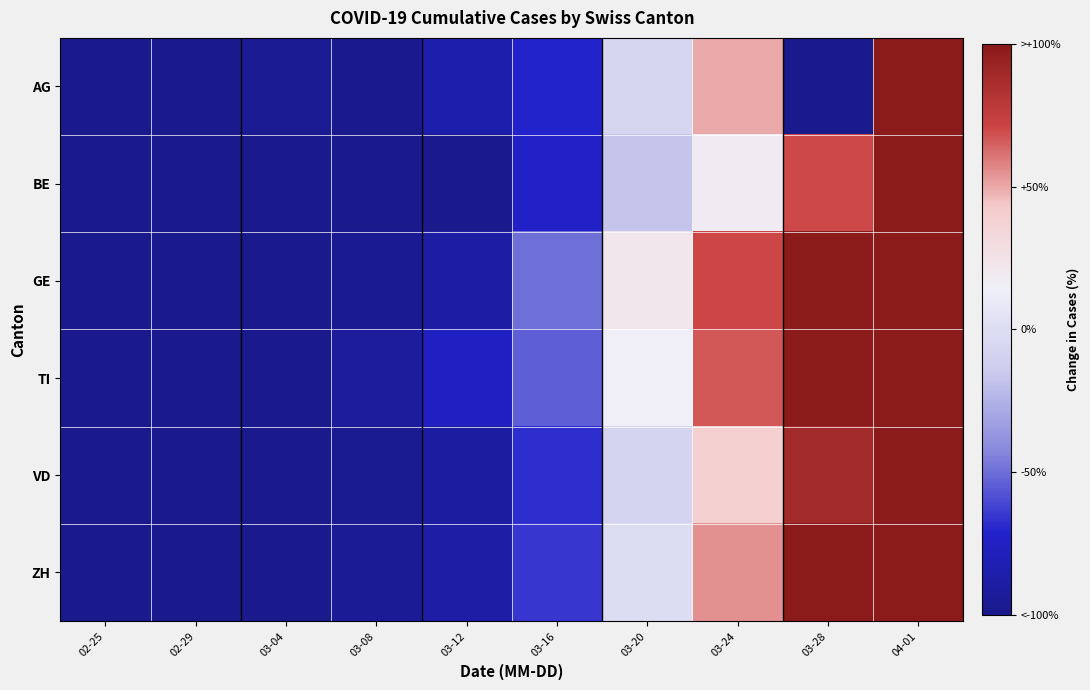

What is the spread (max minus min) of values at 02-29?

0.5